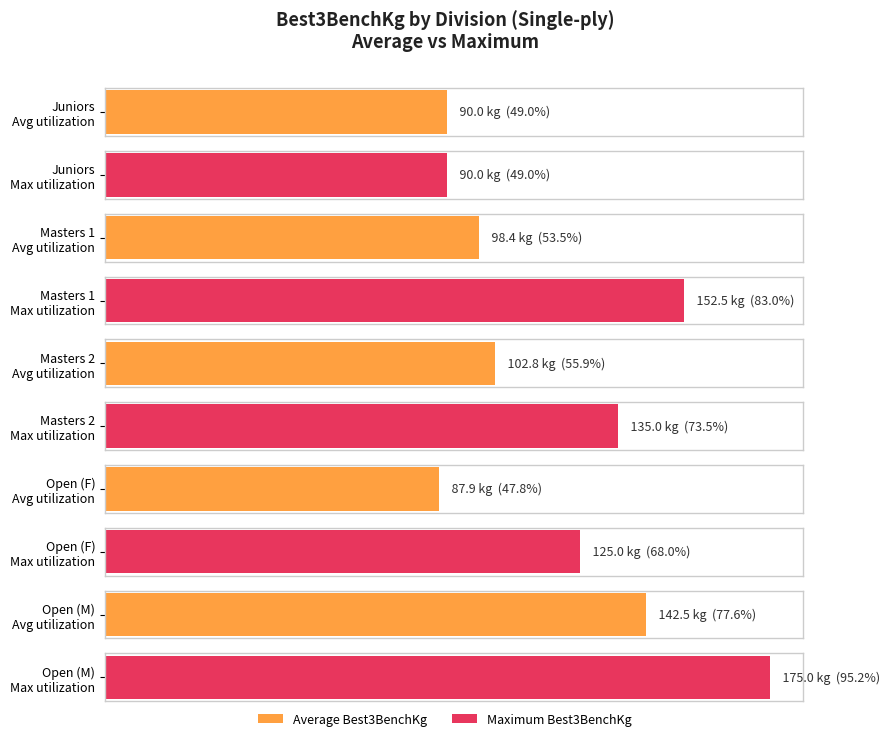

Is the value of Maximum Best3BenchKg at Open (M) greater than the value of Average Best3BenchKg at Juniors?

Yes